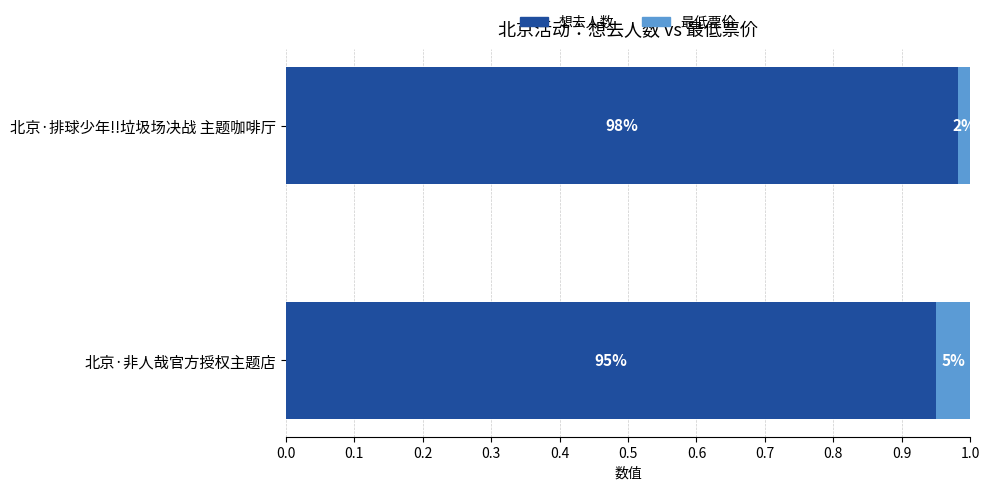

What are all the series names shown in the legend?

想去人数, 最低票价